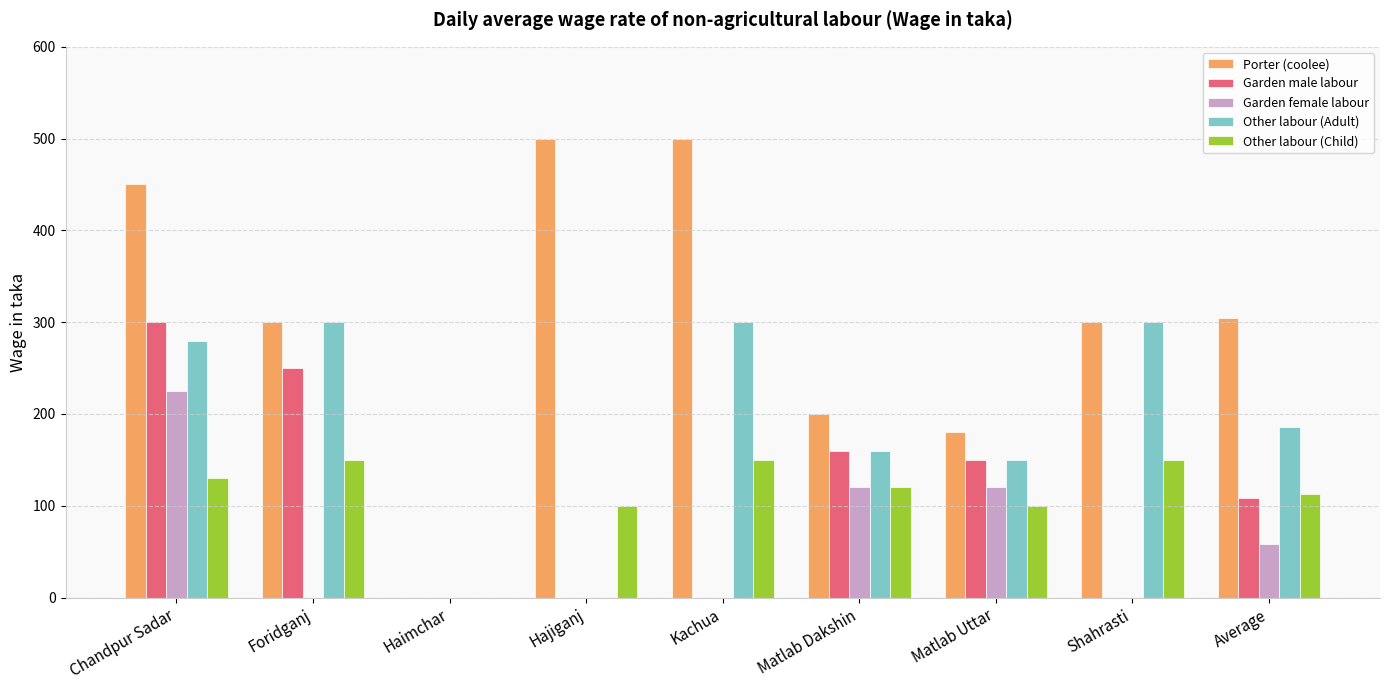

The Garden female labour series shows 58 at Average. True or false?

True